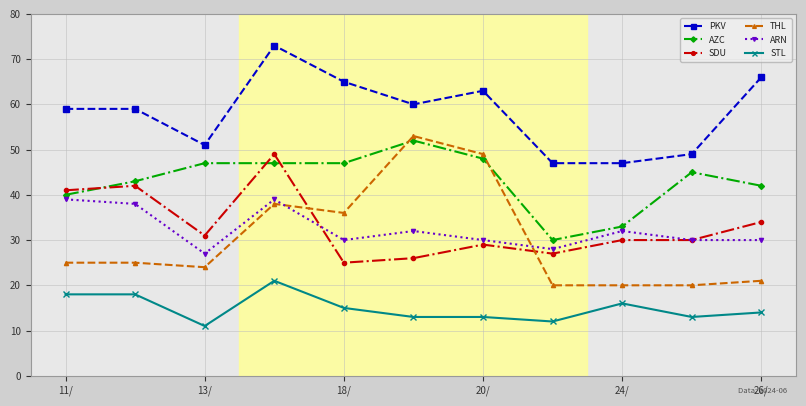

Which series has the largest total across all categories?

PKV